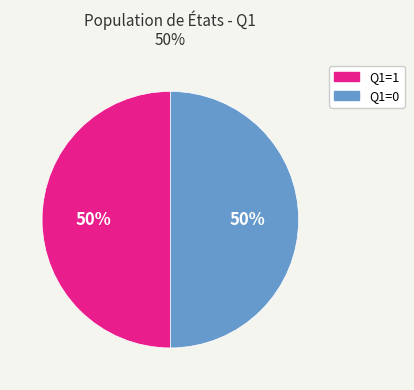

To the nearest percent, what is the average slice percentage?

50%